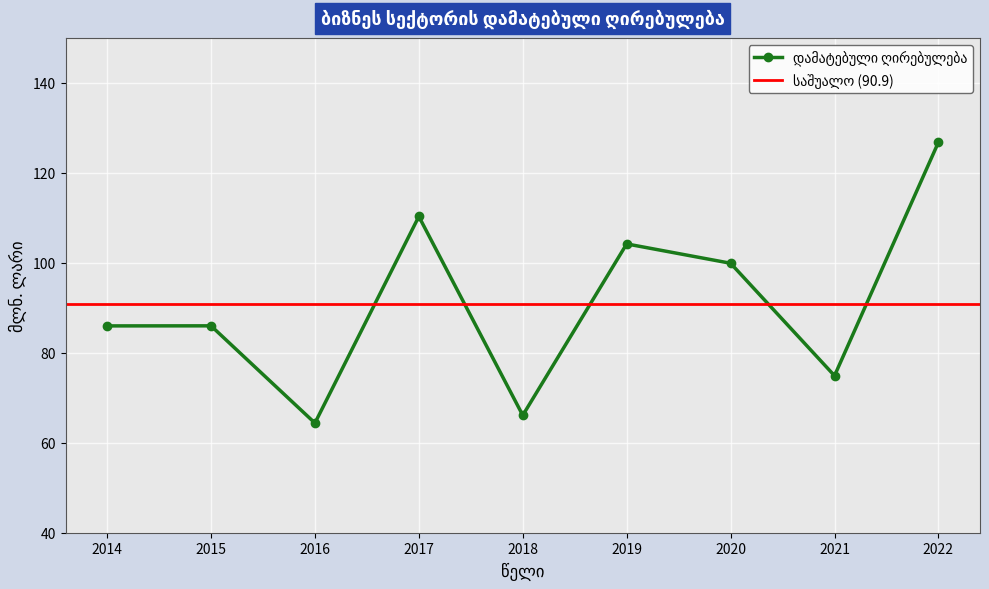

What is the value of the 6th point from the left?

104.2